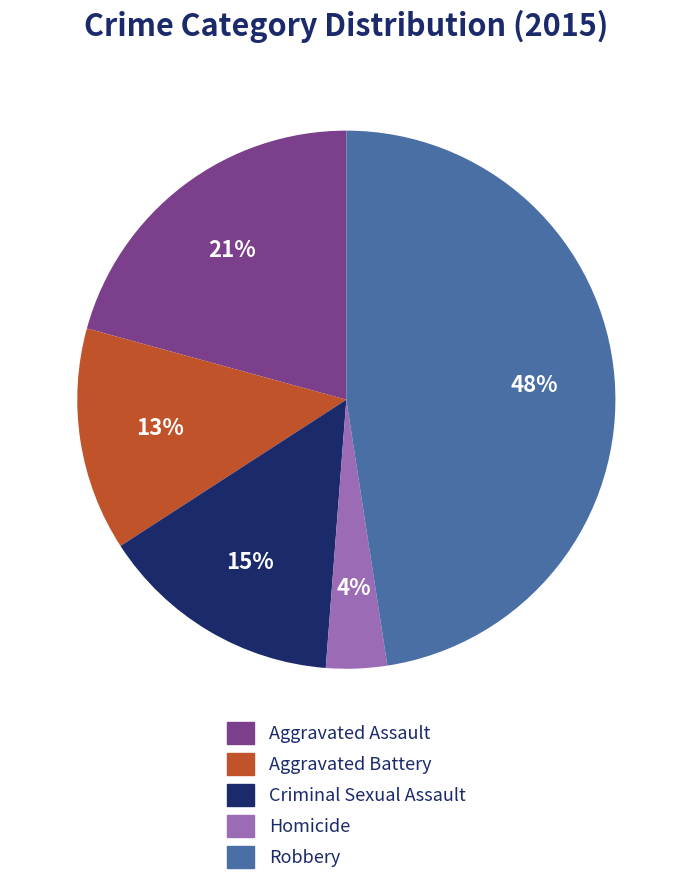

Which slice is the largest?

Robbery